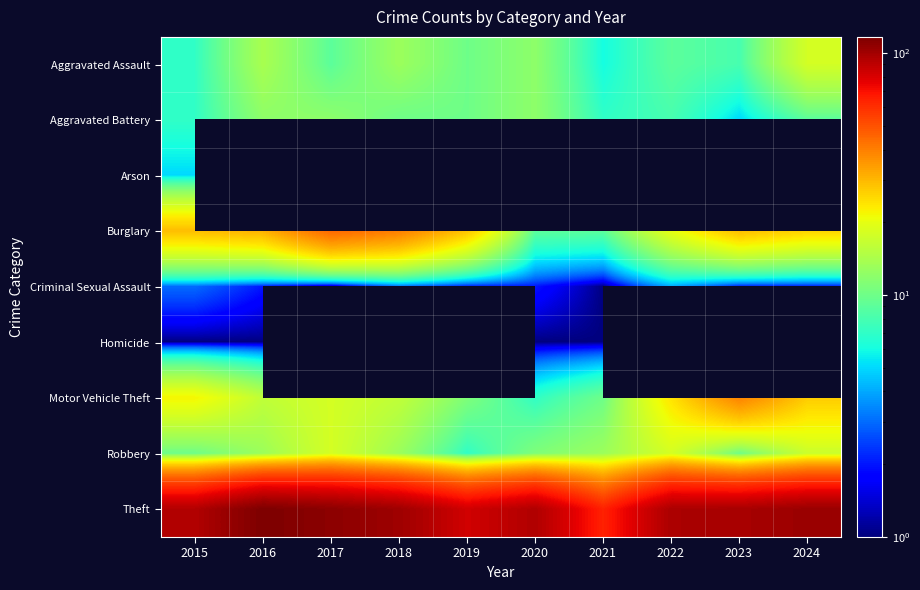

Where is Aggravated Assault nearest to the value 12?

2020